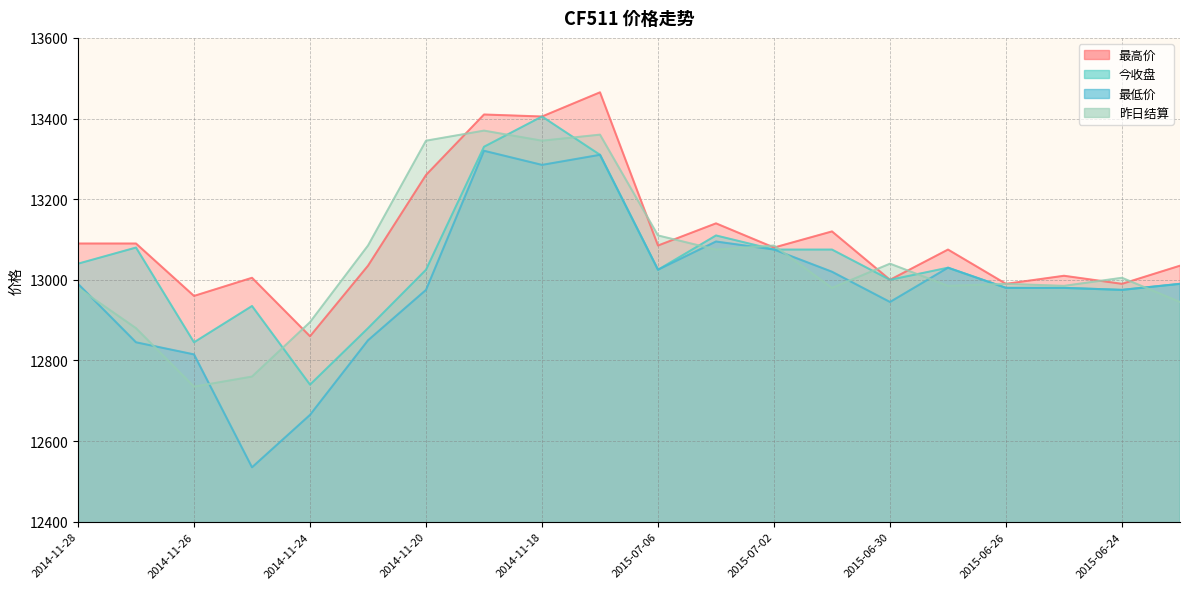

Which series has the largest total across all categories?

最高价